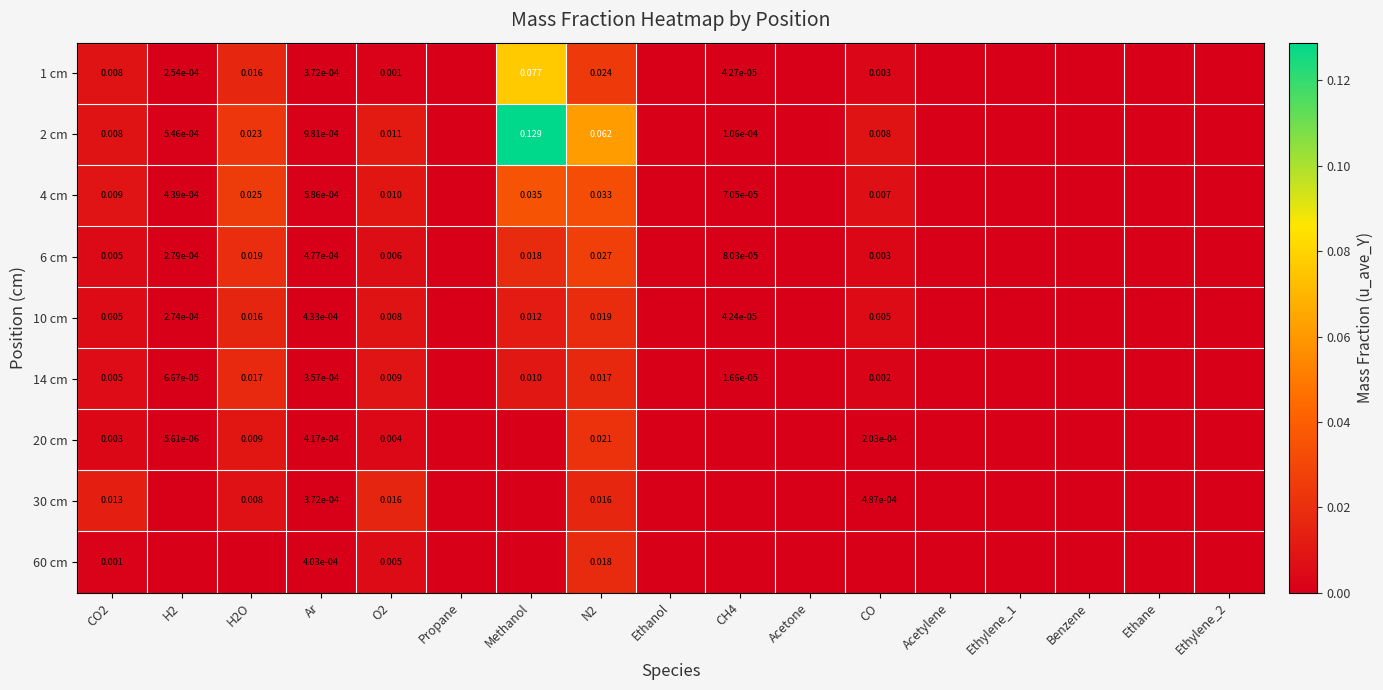

Which label corresponds to the smallest value in the chart?

Propane